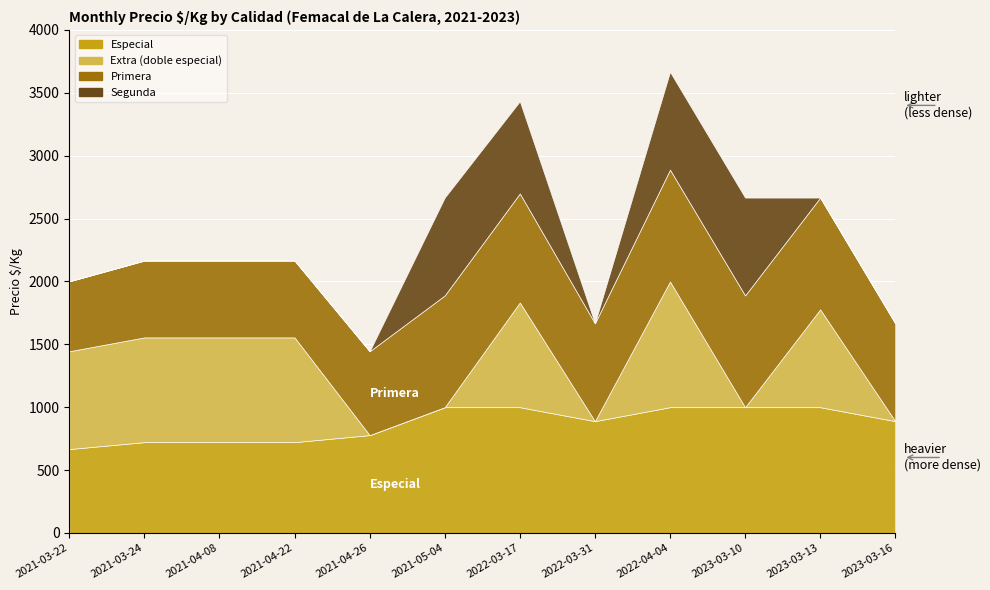

What is the highest value of the Primera series?

889